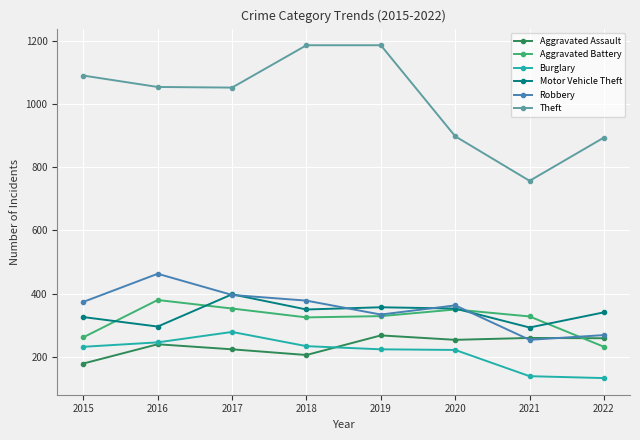

Is it true that Robbery equals 472 at 2022?

False